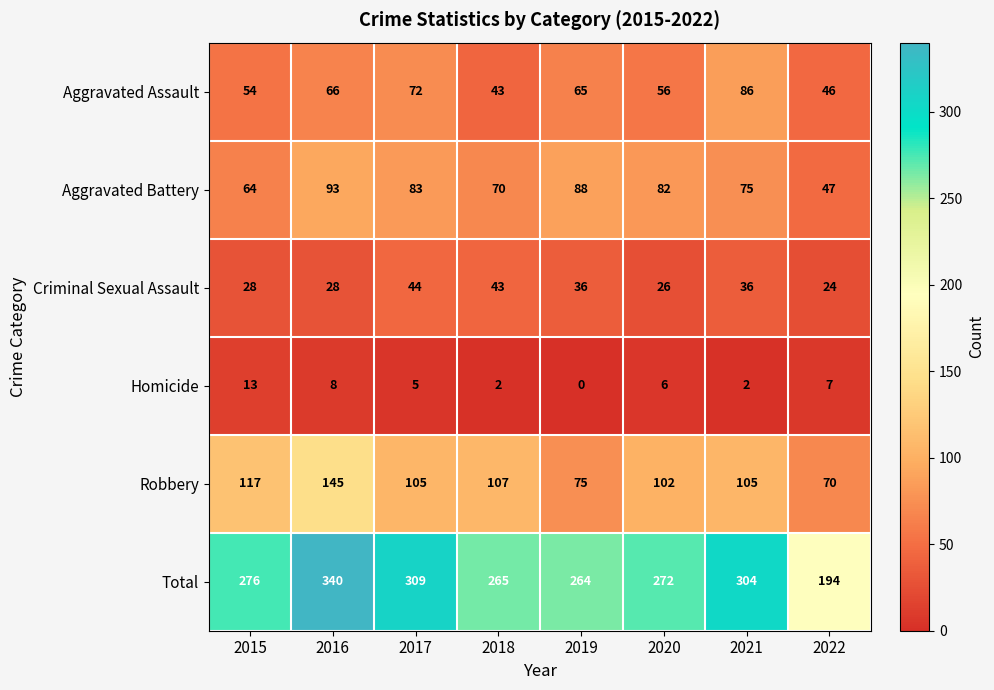

List the labels in order of Total value, smallest first.

2022, 2019, 2018, 2020, 2015, 2021, 2017, 2016